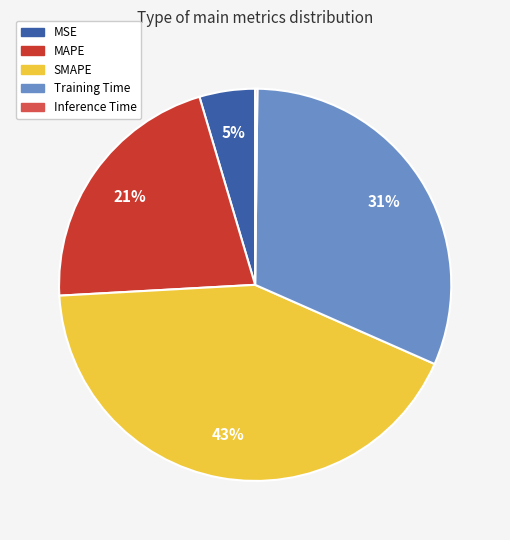

To the nearest percent, what portion does MSE represent?

5%